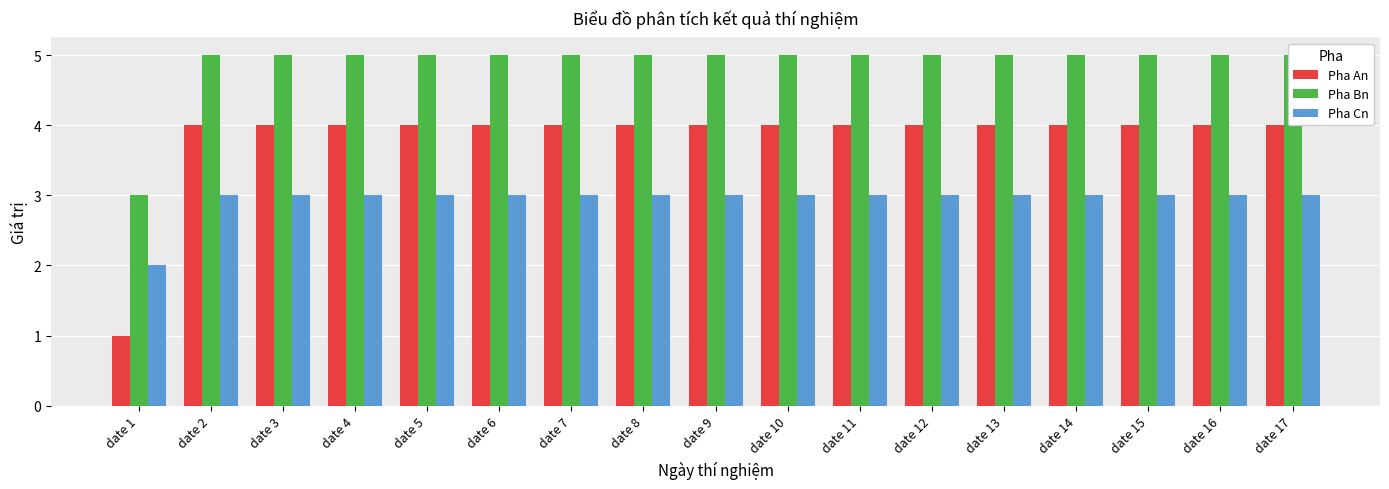

What is the difference between the Pha An values at date 2 and date 1?

3